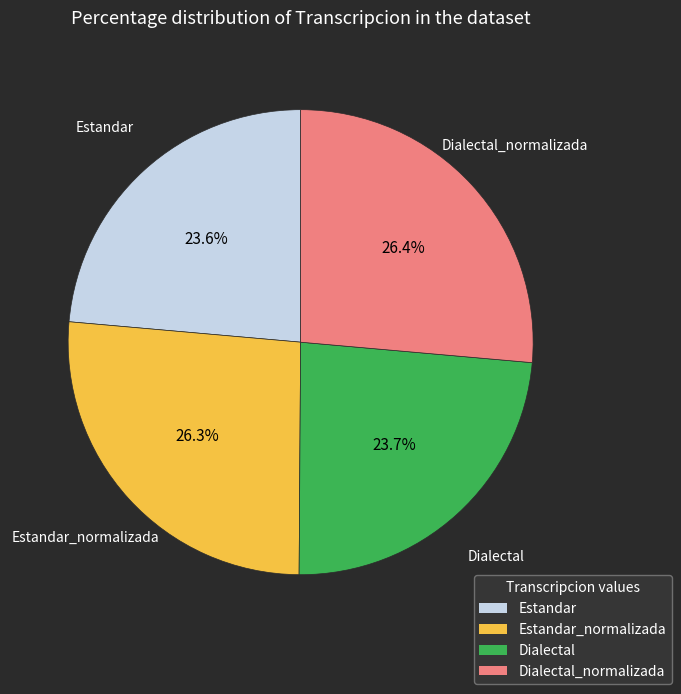

Does any single category account for the majority?

No